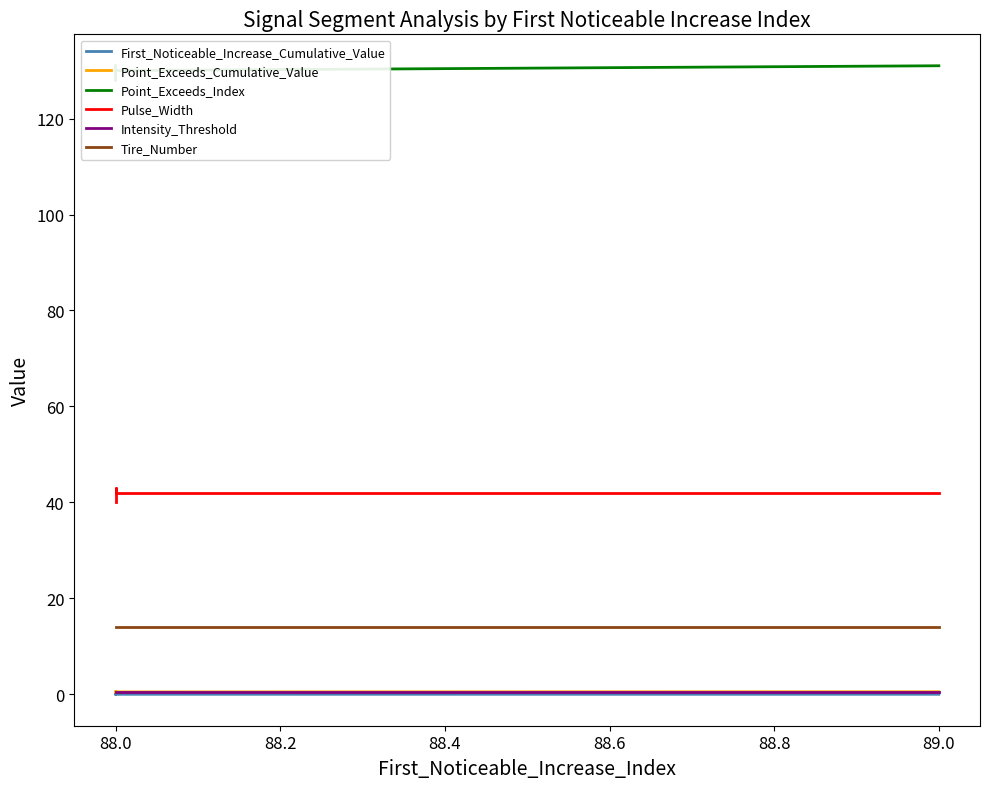

True or false: Pulse_Width and Point_Exceeds_Cumulative_Value intersect in this chart.

False